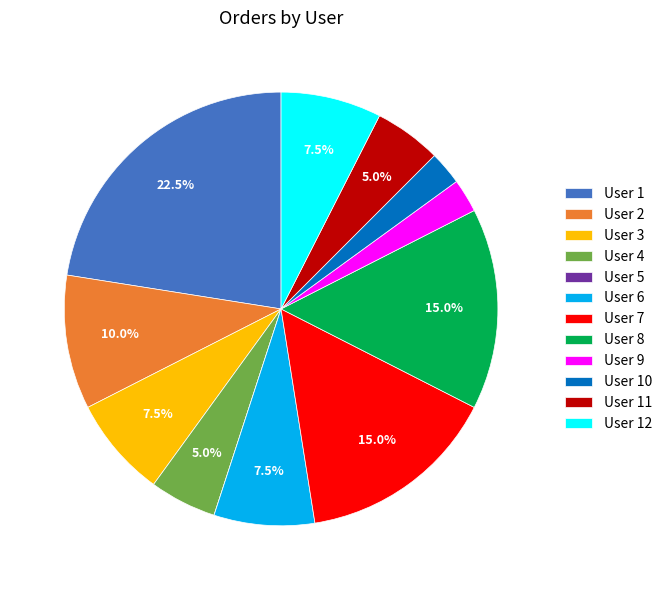

How much of the chart is everything except User 12?

92.5%